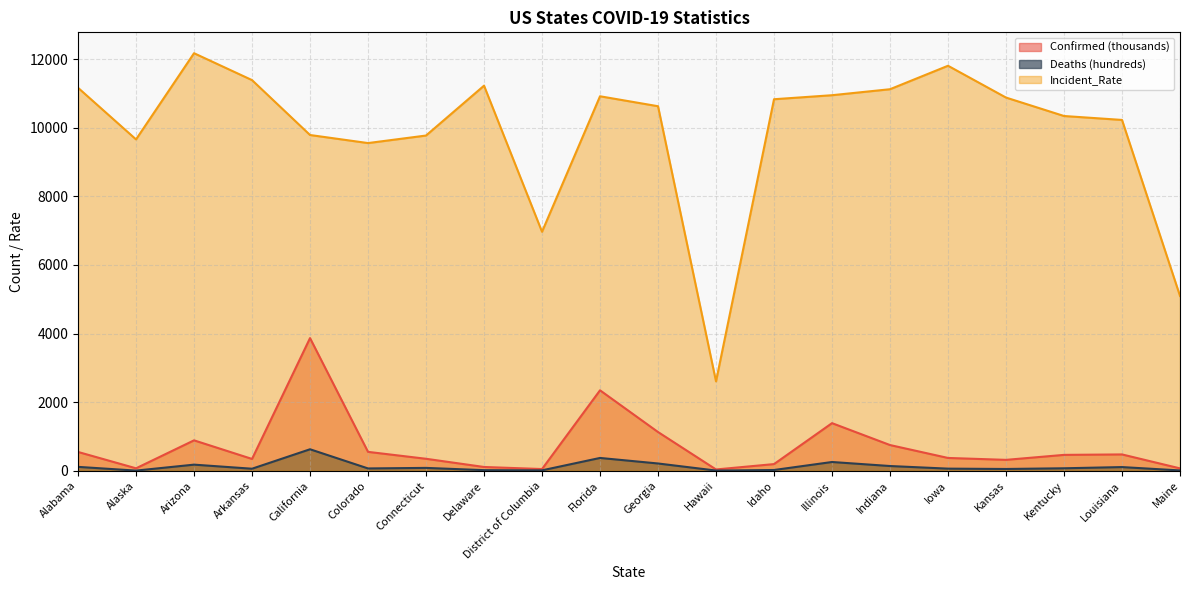

Reading left to right, what are all the values shown in this chart?

Confirmed: Alabama=547.3	Alaska=70.7	Arizona=885.8	Arkansas=343.6	California=3866.2	Colorado=550.0	Connecticut=348.4	Delaware=109.3	District of Columbia=49.2	Florida=2344.3	Georgia=1128.1	Hawaii=36.9	Idaho=193.5	Illinois=1387.0	Indiana=748.7	Iowa=372.4	Kansas=316.9	Kentucky=461.9	Louisiana=475.4	Maine=68.5
Deaths: Alabama=112.7	Alaska=3.7	Arizona=177.4	Arkansas=58.6	California=625.7	Colorado=66.8	Connecticut=82.6	Delaware=16.8	District of Columbia=11.4	Florida=372.6	Georgia=211.3	Hawaii=5.1	Idaho=21.2	Illinois=254.5	Indiana=137.1	Iowa=61.0	Kansas=51.1	Kentucky=71.5	Louisiana=106.5	Maine=8.4
Incident_Rate: Alabama=11162.6	Alaska=9657.9	Arizona=12170.2	Arkansas=11386.1	California=9785.9	Colorado=9551.0	Connecticut=9770.6	Delaware=11224.1	District of Columbia=6965.4	Florida=10915.1	Georgia=10624.9	Hawaii=2604.1	Idaho=10828.6	Illinois=10945.8	Indiana=11120.5	Iowa=11804.4	Kansas=10877.2	Kentucky=10339.8	Louisiana=10225.3	Maine=5095.0